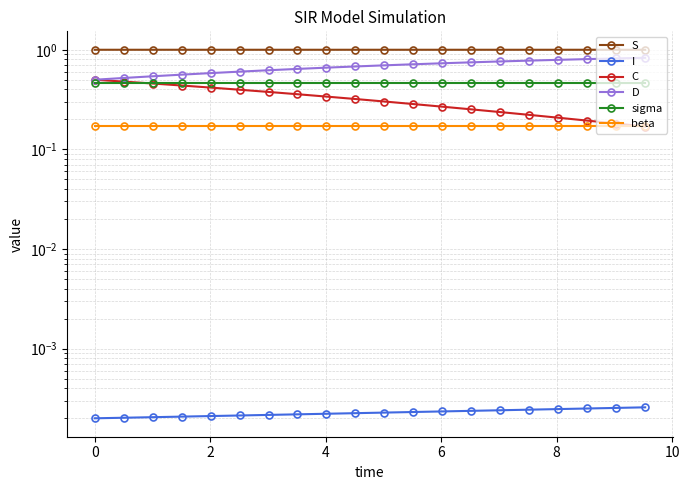

Does the chart have visible grid lines?

Yes